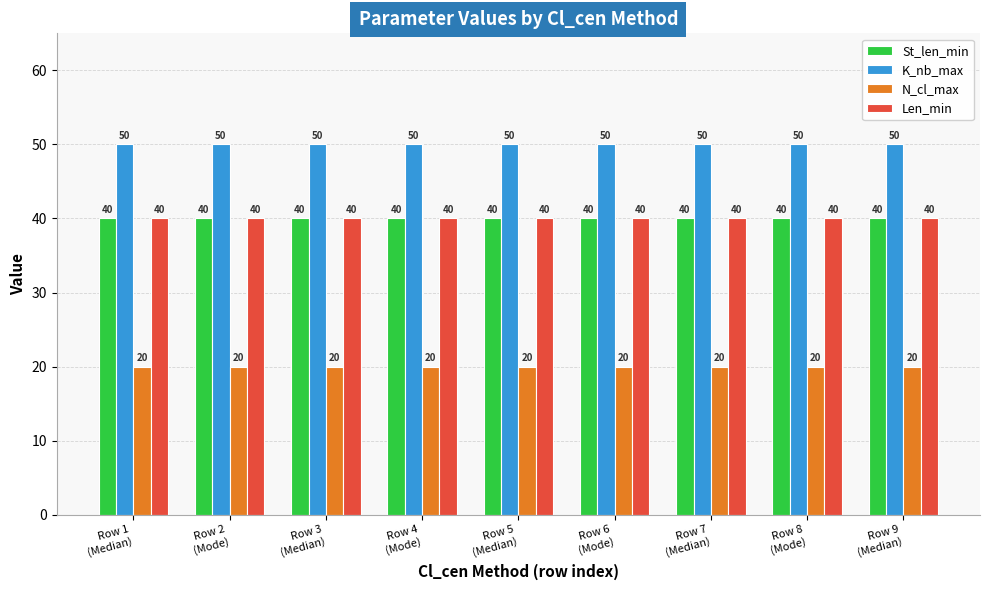

How many bars are there in each group?

4